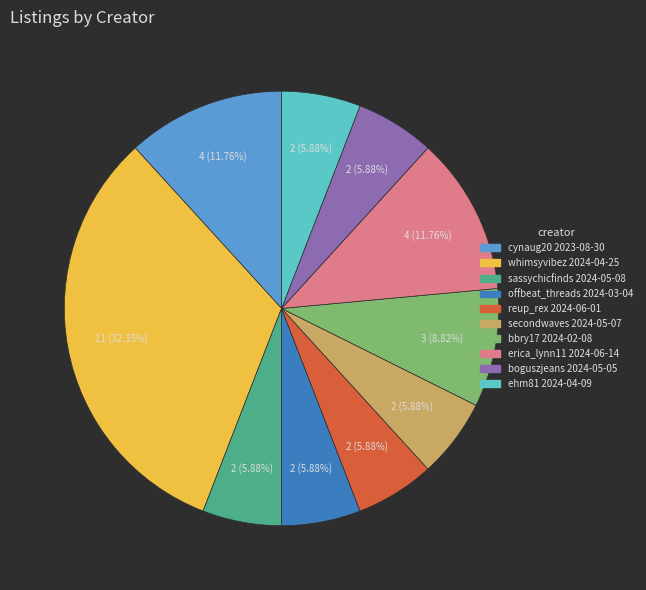

Is there any slice that represents more than half of the pie?

No